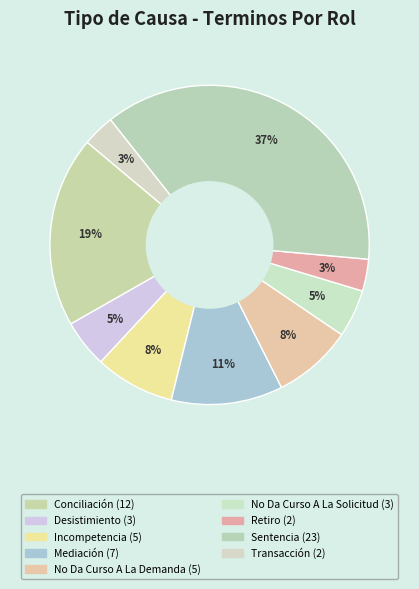

Is it true that Conciliación is 8% of the pie?

False